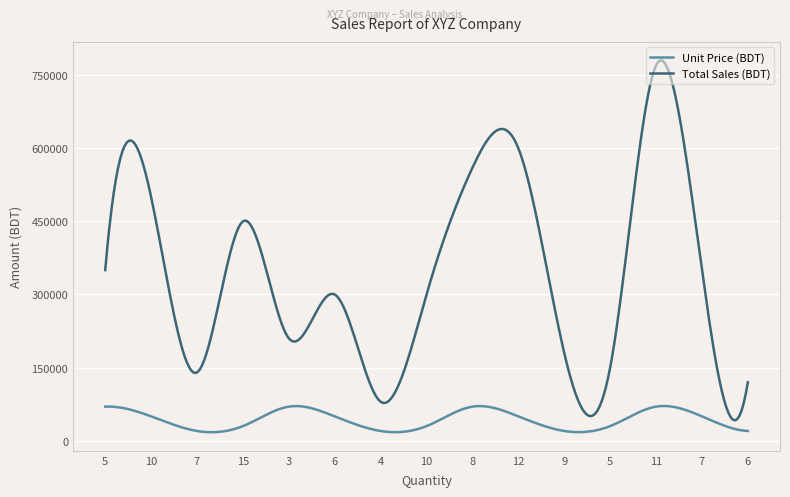

Rank the series by their maximum value, from highest to lowest.

Total Sales (BDT), Unit Price (BDT)